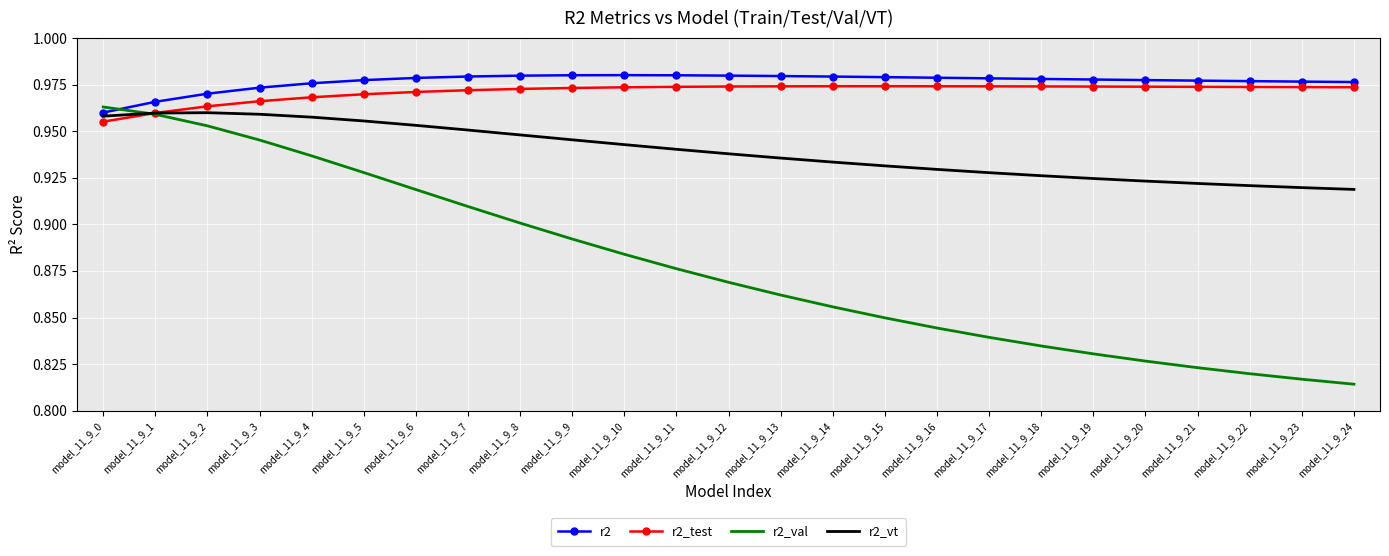

What are all the series names shown in the legend?

r2, r2_test, r2_val, r2_vt